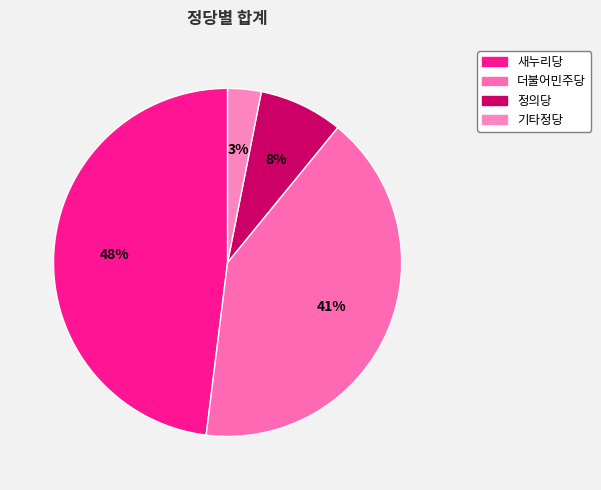

Is there a majority slice in this chart?

No